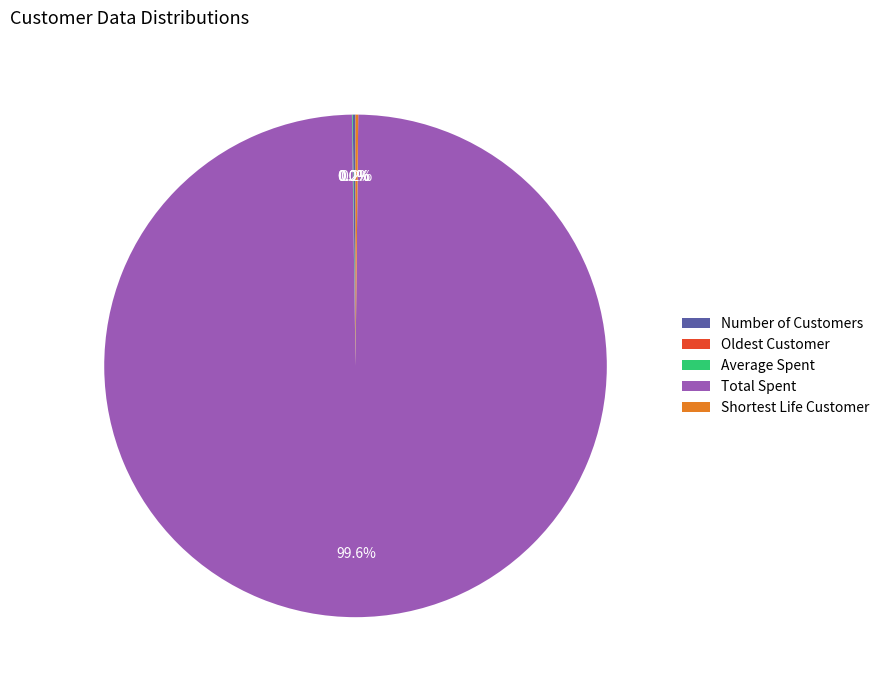

How much of the chart is everything except Total Spent?

0.4%